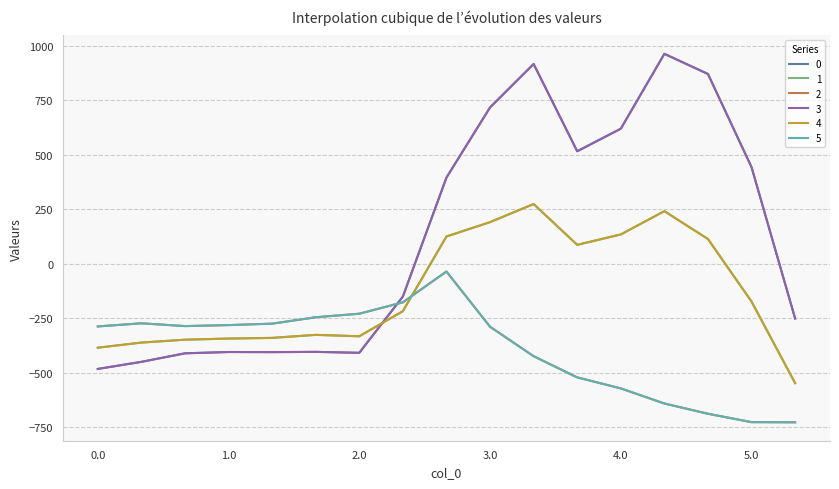

At which category does 4 reach its first local valley?

2.0